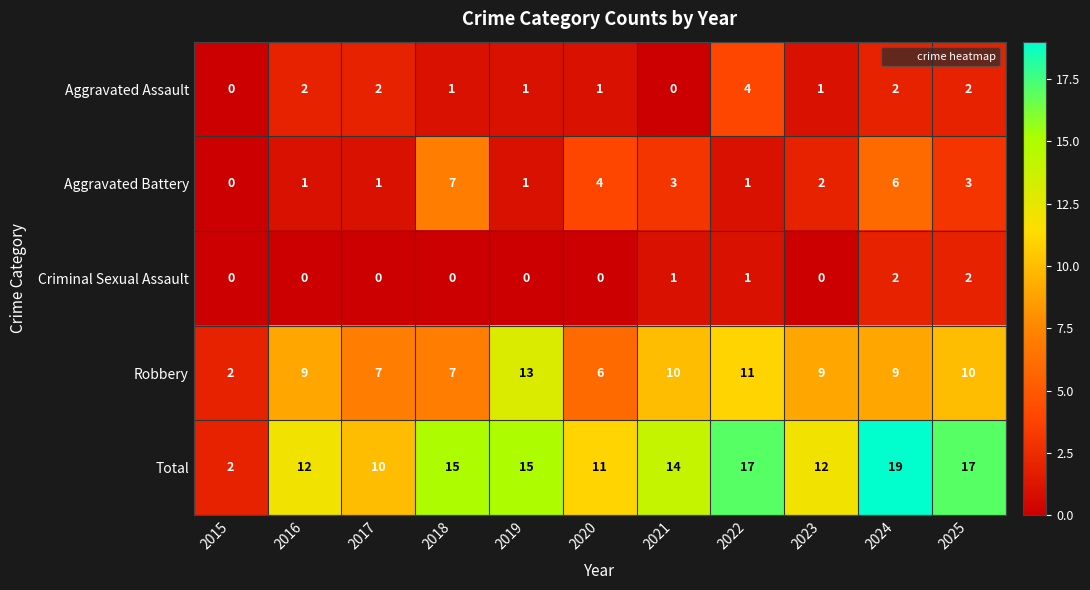

At which label does Total first exceed 14?

2018